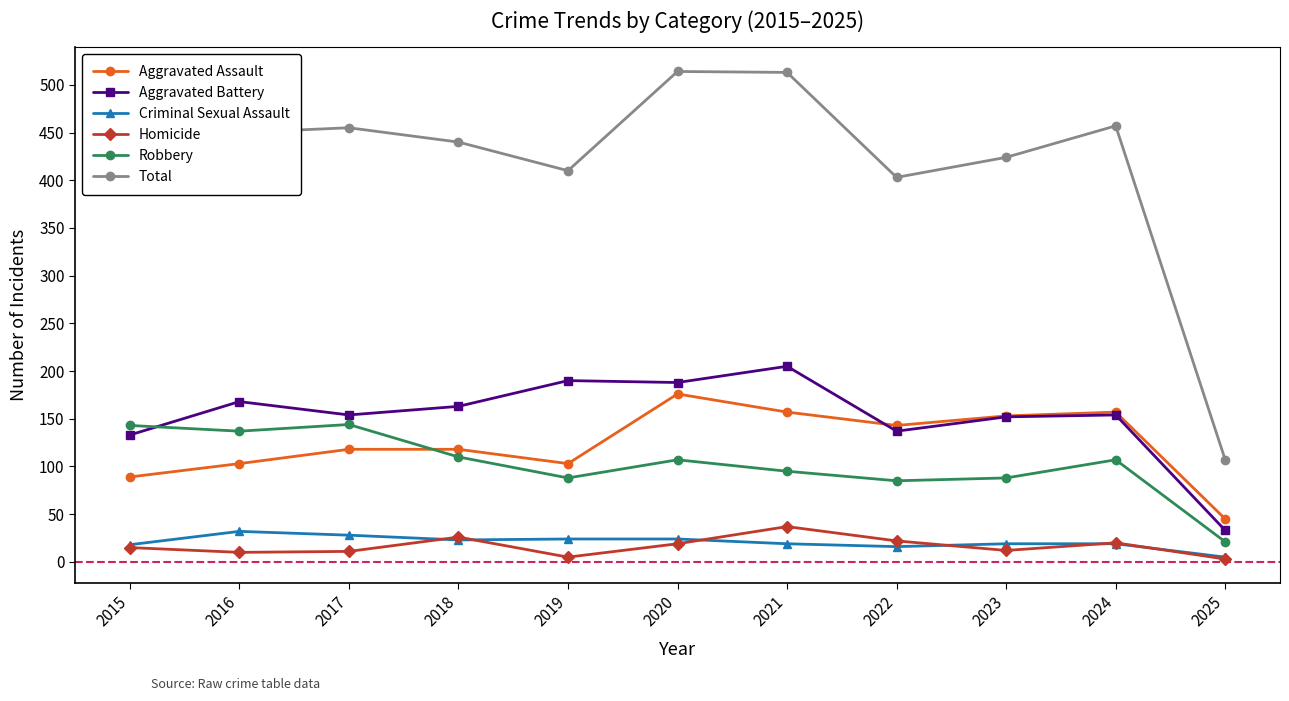

The value of Robbery at 2020 is 24. True or false?

False